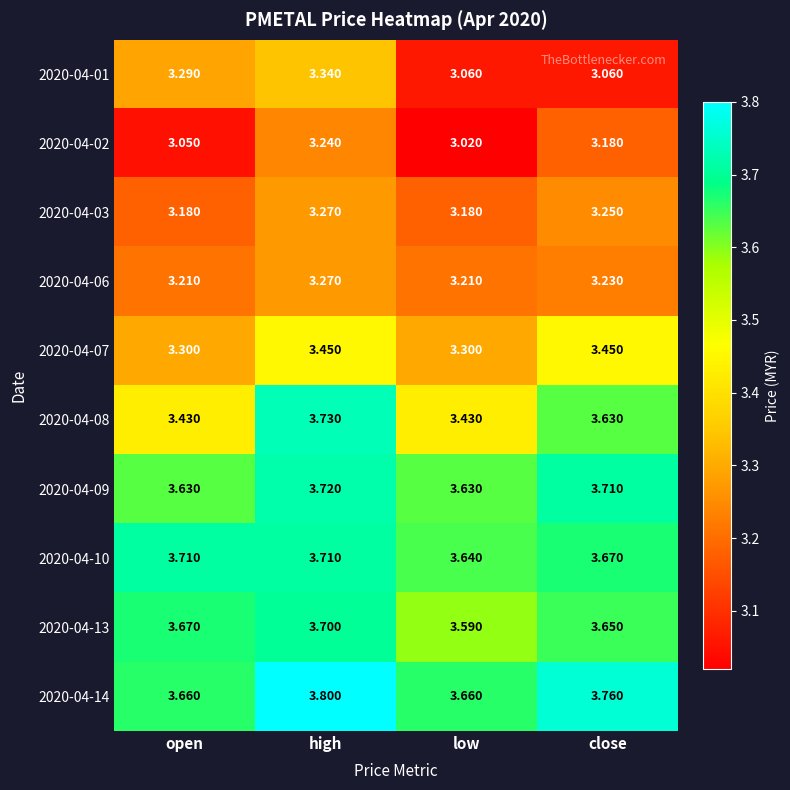

Which series has the largest total across all categories?

2020-04-14